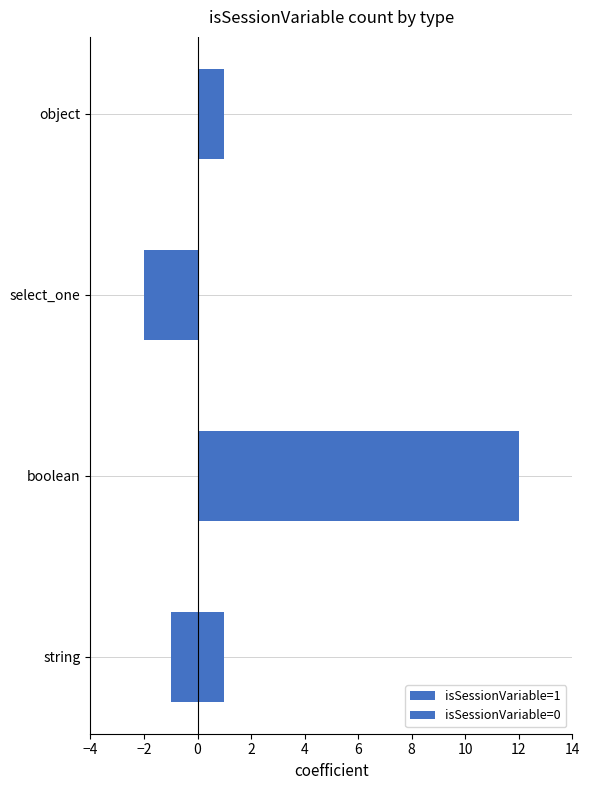

Which series has the largest range (max minus min)?

isSessionVariable=1